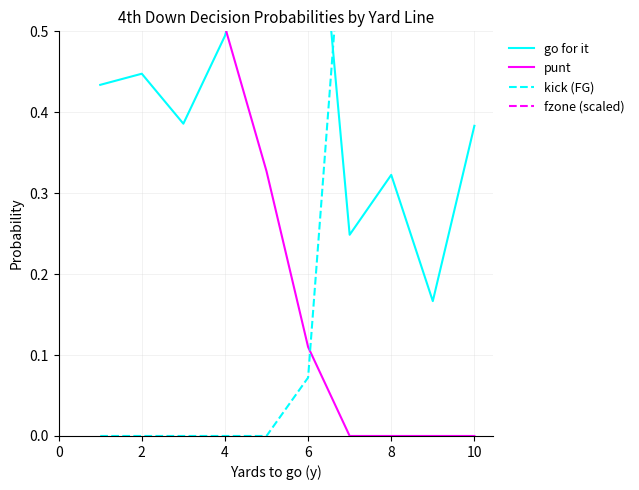

What are all the series names shown in the legend?

go for it, punt, kick (FG), fzone (scaled)